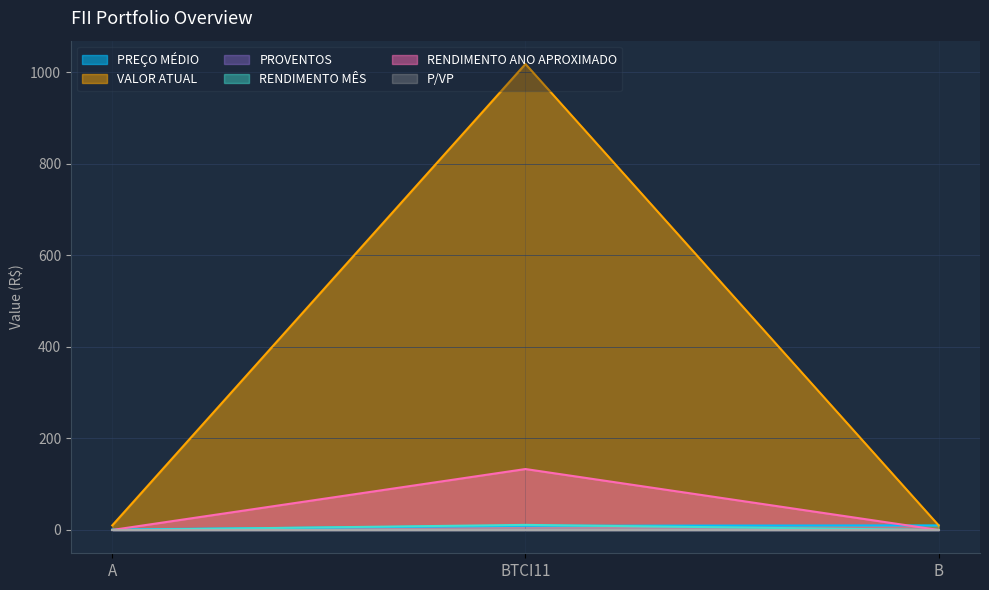

What is the highest value of the PROVENTOS series?

0.1